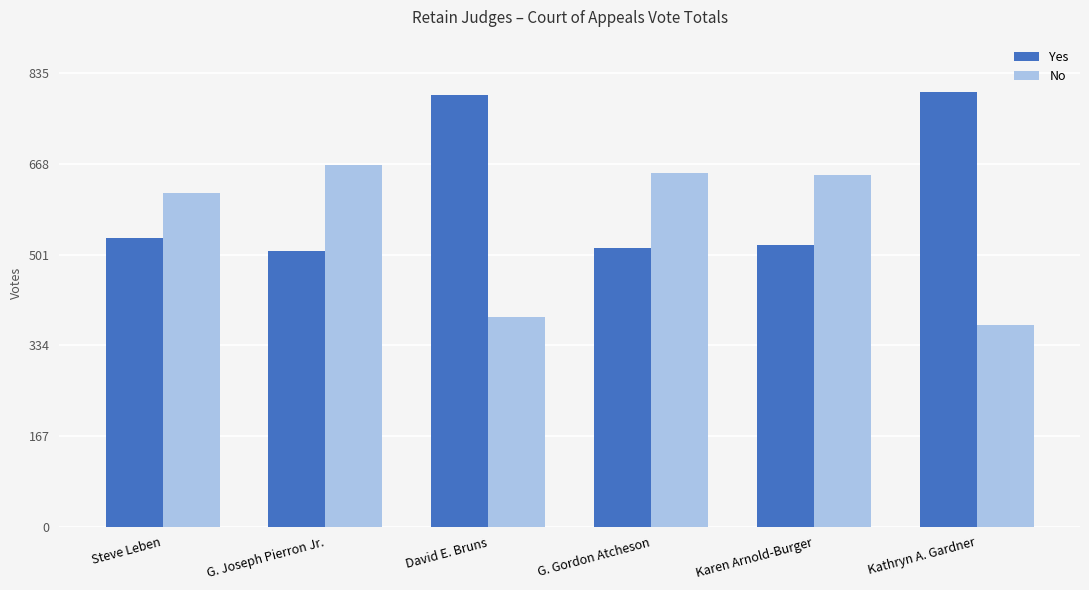

What is the lowest value of the Yes series?

508